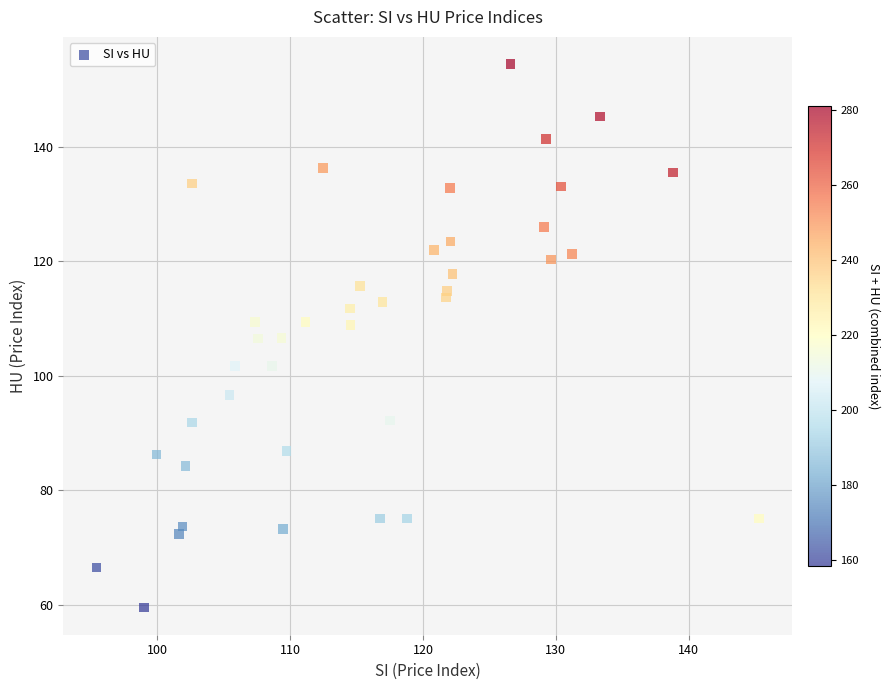

What is the range of X values (max minus min)?

49.9